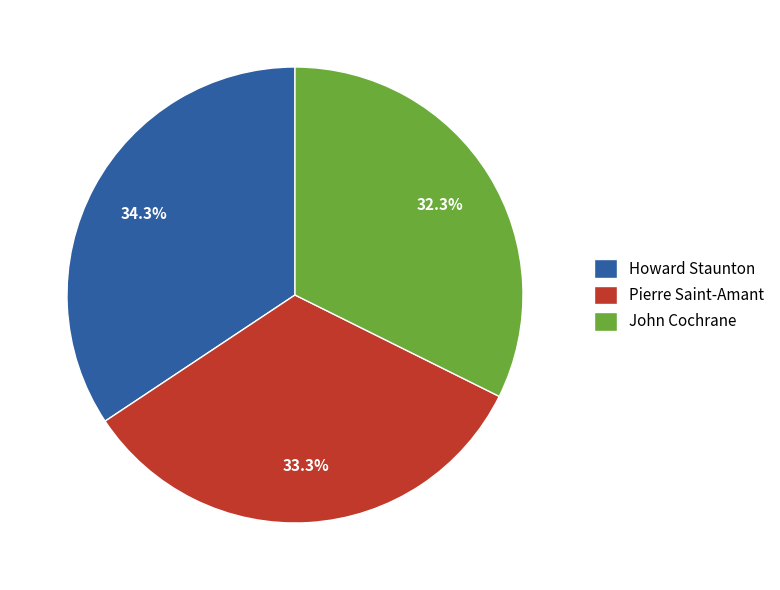

To the nearest percent, what percentage of the pie is John Cochrane?

32%